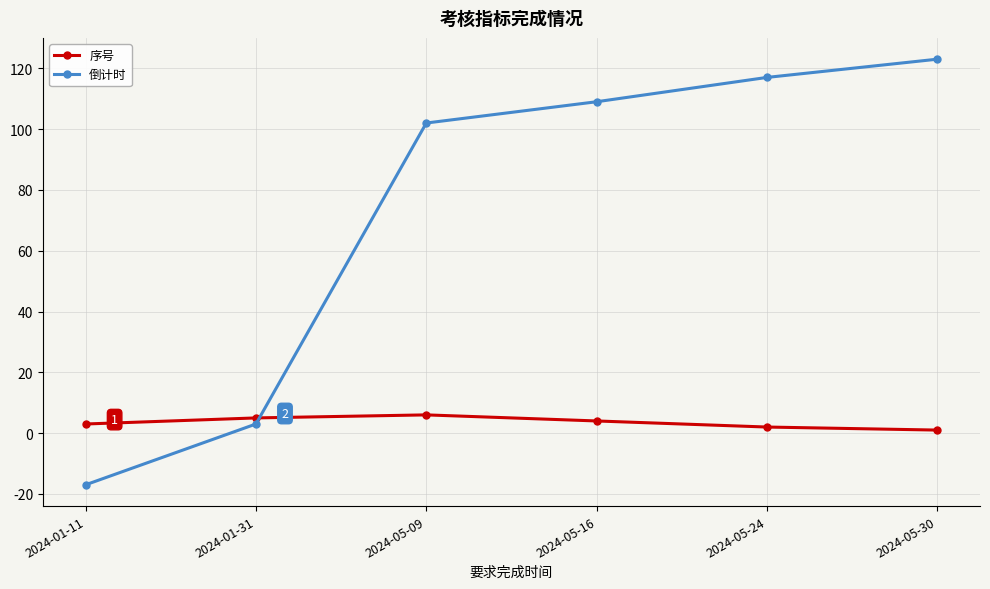

Which category has the highest value in the 倒计时 series?

2024-05-30